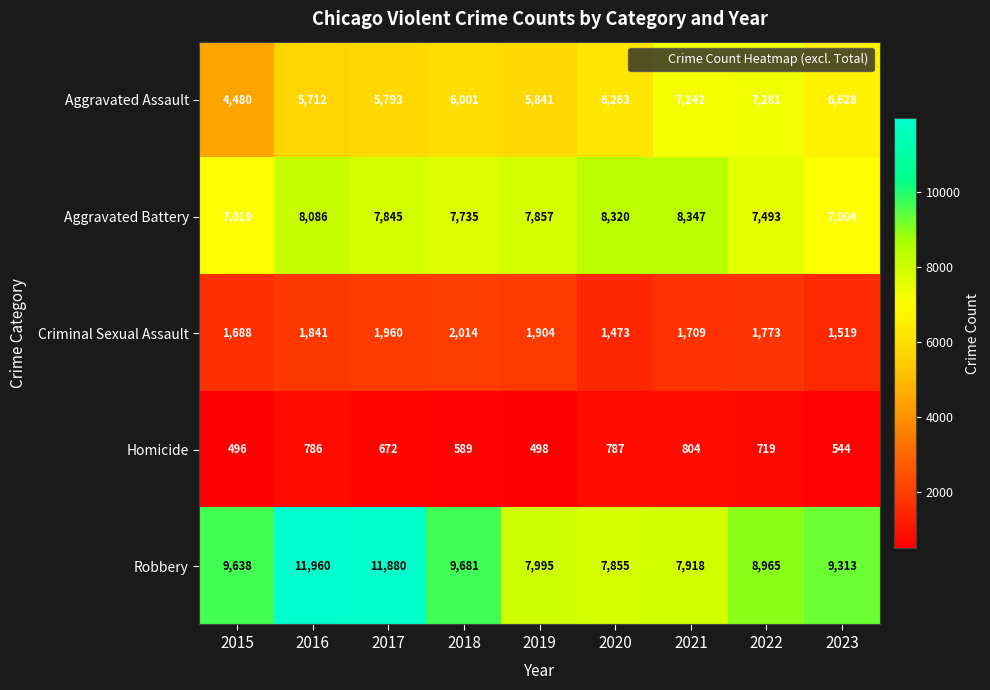

List the series in order of their peak value, lowest first.

Homicide, Criminal Sexual Assault, Aggravated Assault, Aggravated Battery, Robbery